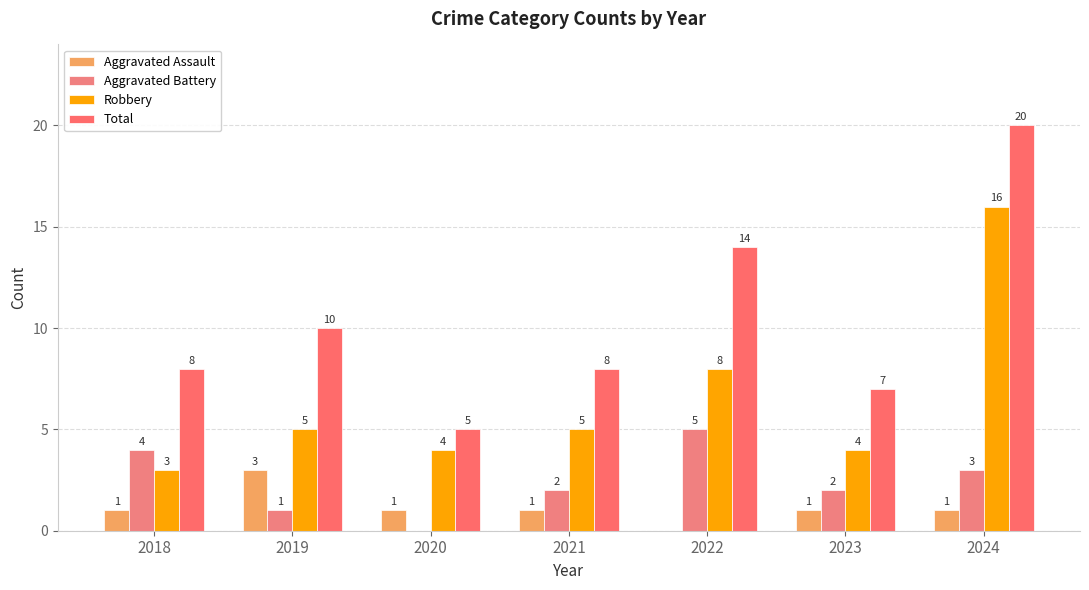

Where does the Total series first go above 8?

2019